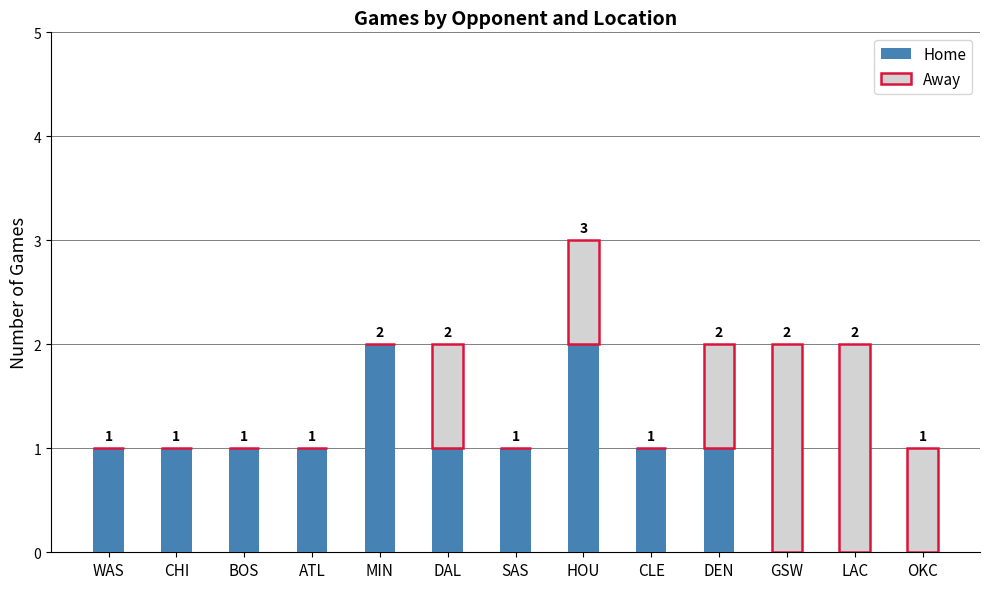

At which category is the sum across all series the highest?

HOU